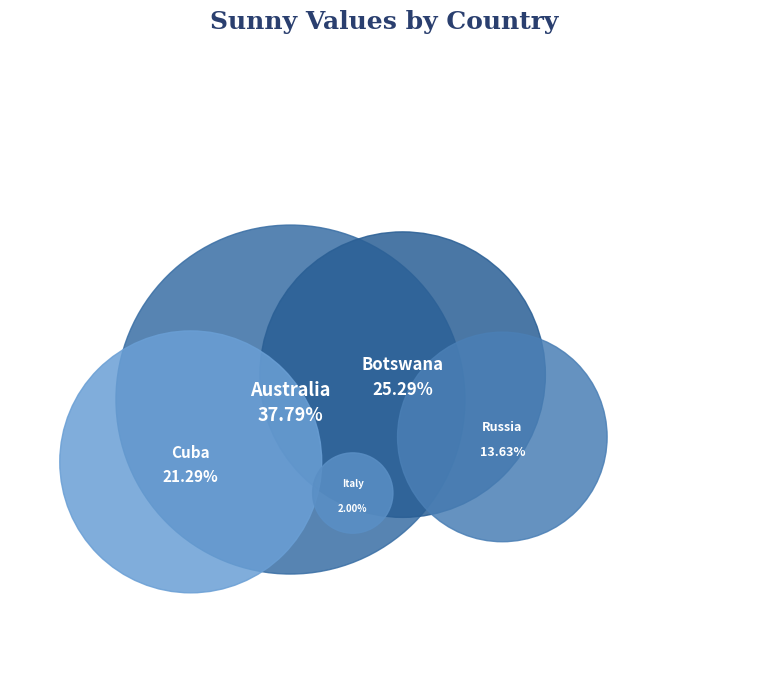

How many segments does this pie chart have?

5